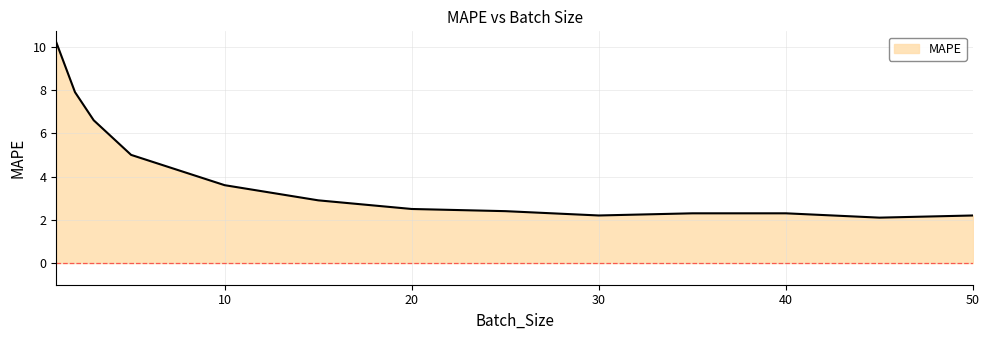

What is the difference between the maximum and minimum values?

8.1